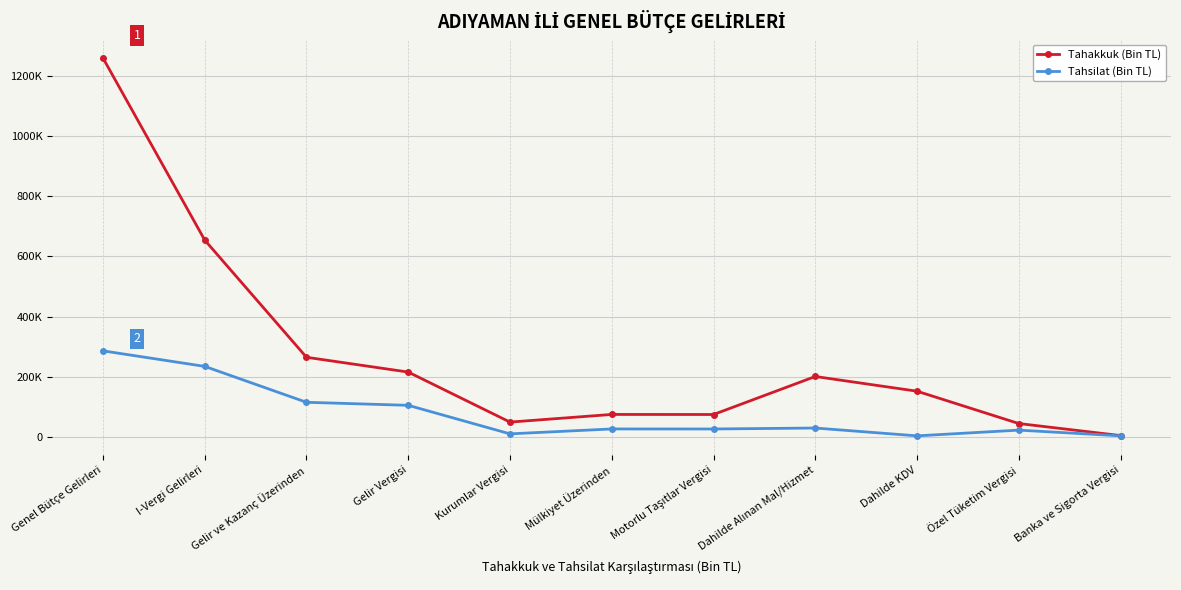

At which label does Tahsilat (Bin TL) reach its peak?

Genel Bütçe Gelirleri